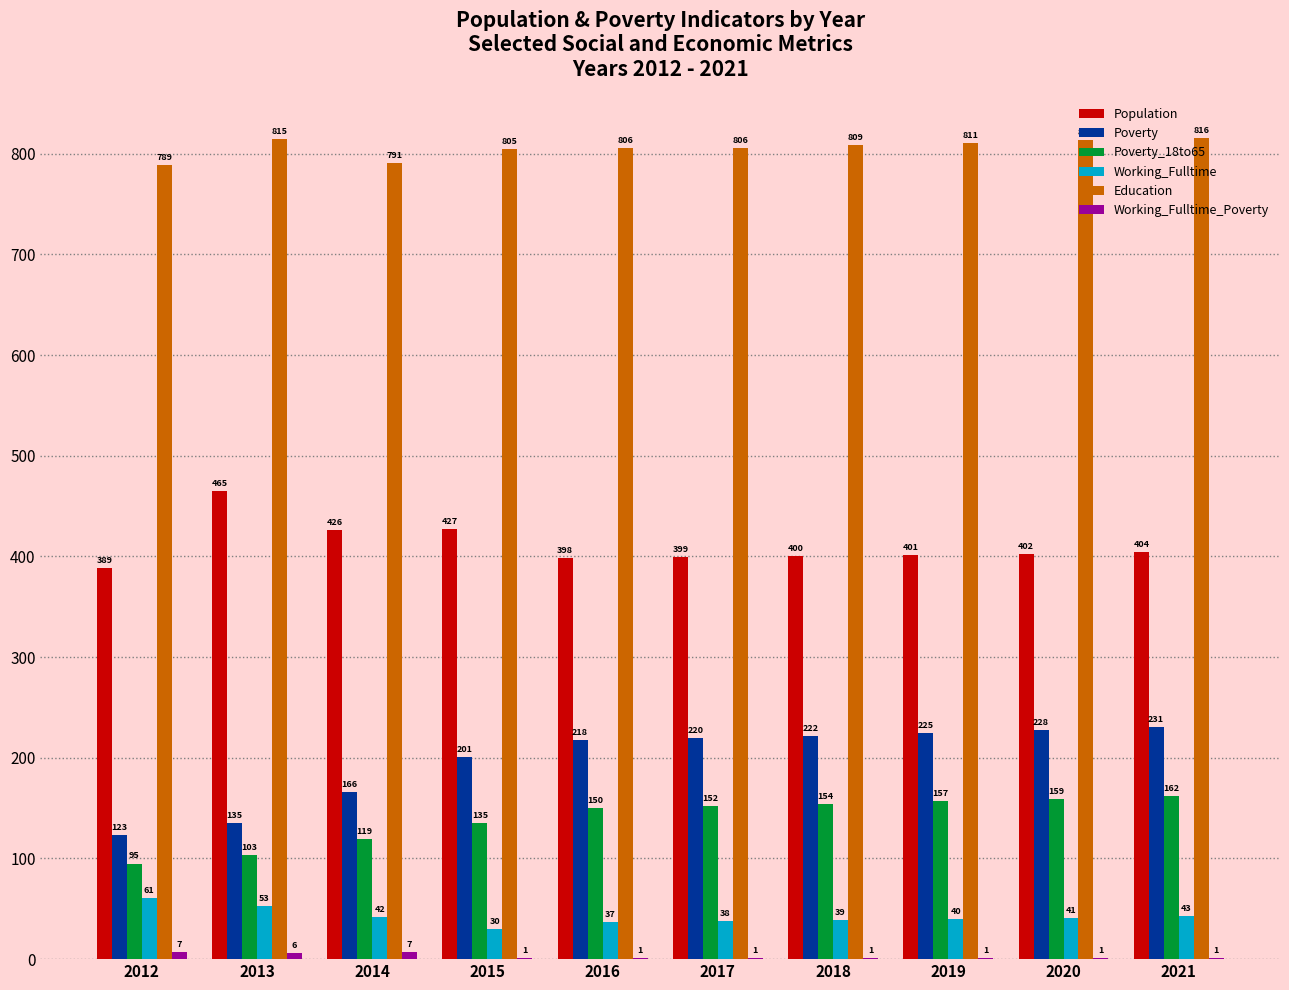

At which category is the sum across all series the highest?

2021